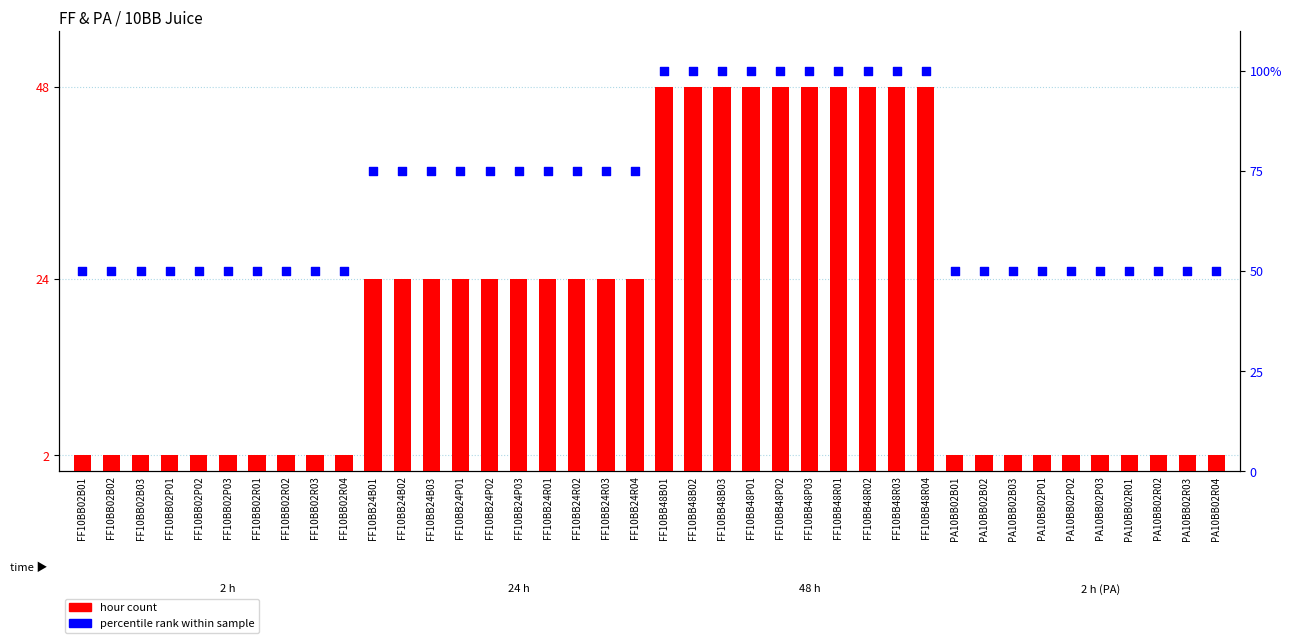

What is the total value across all series at FF10BB02R03?

52